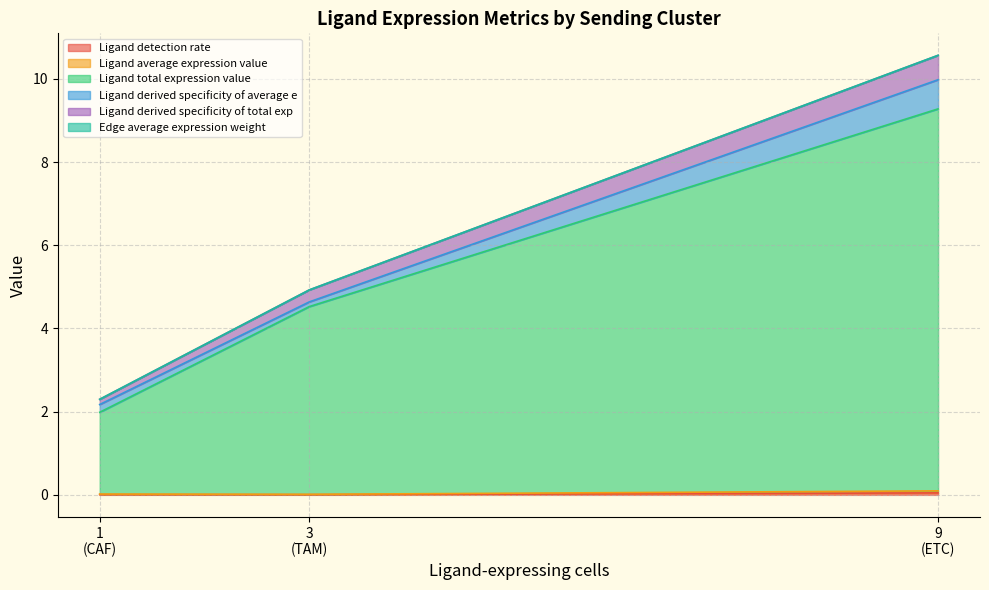

List the labels in order of Ligand derived specificity of total exp value, largest first.

9, 3, 1